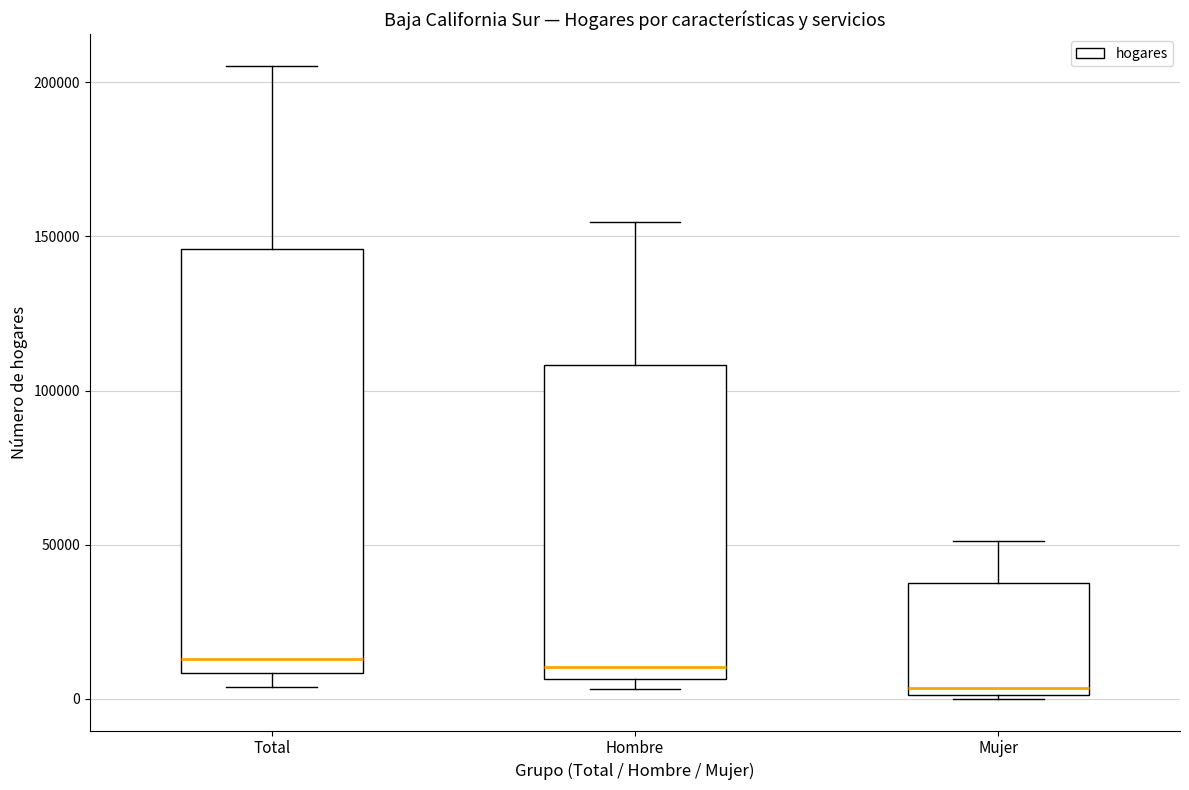

Reading left to right, transcribe this box plot: for each box, give where its median line is, the range the box spans, and where its two whiskers end, as read against the y-axis. The values are not printed on the chart, so give them approximately, as read against the axis.

Total: median 15000, box 10000 to 145000, whiskers 5000 to 205000
Hombre: median 10000, box 5000 to 110000, whiskers 5000 (just below the box's lower edge) to 155000
Mujer: median 5000, box 0 to 40000, whiskers 0 to 50000